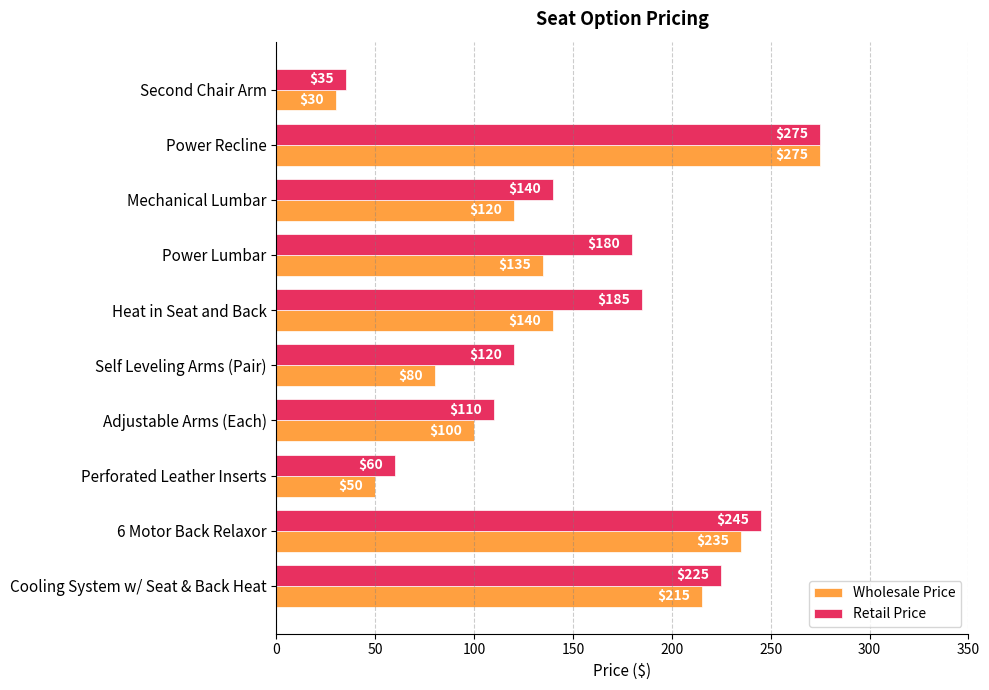

List the series in order of their overall mean, lowest first.

Wholesale Price, Retail Price